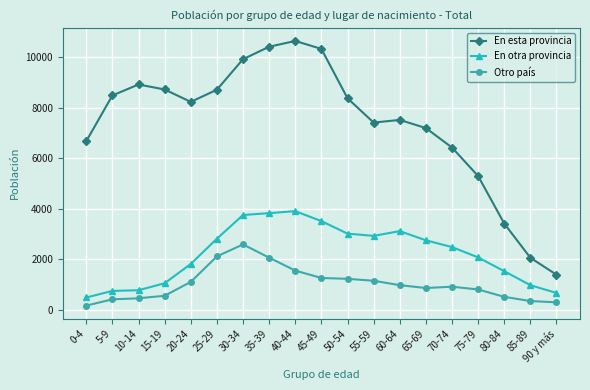

At which category does En esta provincia reach its first local valley?

20-24